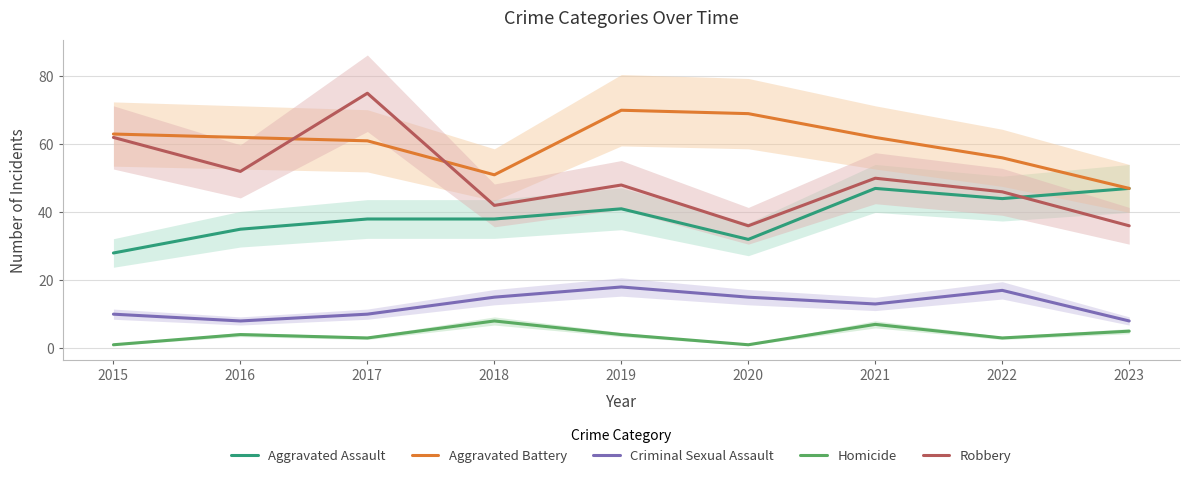

Reading left to right, list all the values displayed in this chart.

Aggravated Assault: 2015=28	2016=35	2017=38	2018=38	2019=41	2020=32	2021=47	2022=44	2023=47
Aggravated Battery: 2015=63	2016=62	2017=61	2018=51	2019=70	2020=69	2021=62	2022=56	2023=47
Criminal Sexual Assault: 2015=10	2016=8	2017=10	2018=15	2019=18	2020=15	2021=13	2022=17	2023=8
Homicide: 2015=1	2016=4	2017=3	2018=8	2019=4	2020=1	2021=7	2022=3	2023=5
Robbery: 2015=62	2016=52	2017=75	2018=42	2019=48	2020=36	2021=50	2022=46	2023=36